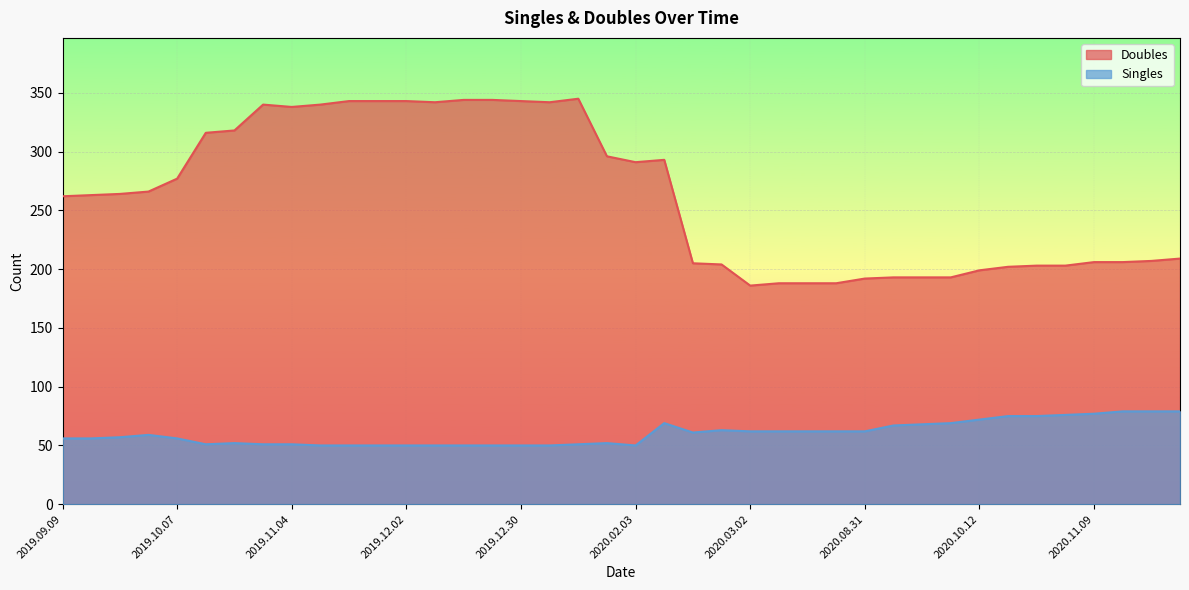

Reading right to left, transcribe all the data shown in this chart.

Doubles: 2019.09.09=262	2019.09.16=263	2019.09.23=264	2019.09.30=266	2019.10.07=277	2019.10.14=316	2019.10.21=318	2019.10.28=340	2019.11.04=338	2019.11.11=340	2019.11.18=343	2019.11.25=343	2019.12.02=343	2019.12.09=342	2019.12.16=344	2019.12.23=344	2019.12.30=343	2020.01.06=342	2020.01.13=345	2020.01.20=296	2020.02.03=291	2020.02.10=293	2020.02.17=205	2020.02.24=204	2020.03.02=186	2020.03.09=188	2020.03.16=188	2020.08.24=188	2020.08.31=192	2020.09.14=193	2020.09.21=193	2020.09.28=193	2020.10.12=199	2020.10.19=202	2020.10.26=203	2020.11.02=203	2020.11.09=206	2020.11.16=206	2020.11.23=207	2020.11.30=209
Singles: 2019.09.09=56	2019.09.16=56	2019.09.23=57	2019.09.30=59	2019.10.07=56	2019.10.14=51	2019.10.21=52	2019.10.28=51	2019.11.04=51	2019.11.11=50	2019.11.18=50	2019.11.25=50	2019.12.02=50	2019.12.09=50	2019.12.16=50	2019.12.23=50	2019.12.30=50	2020.01.06=50	2020.01.13=51	2020.01.20=52	2020.02.03=50	2020.02.10=69	2020.02.17=61	2020.02.24=63	2020.03.02=62	2020.03.09=62	2020.03.16=62	2020.08.24=62	2020.08.31=62	2020.09.14=67	2020.09.21=68	2020.09.28=69	2020.10.12=72	2020.10.19=75	2020.10.26=75	2020.11.02=76	2020.11.09=77	2020.11.16=79	2020.11.23=79	2020.11.30=79